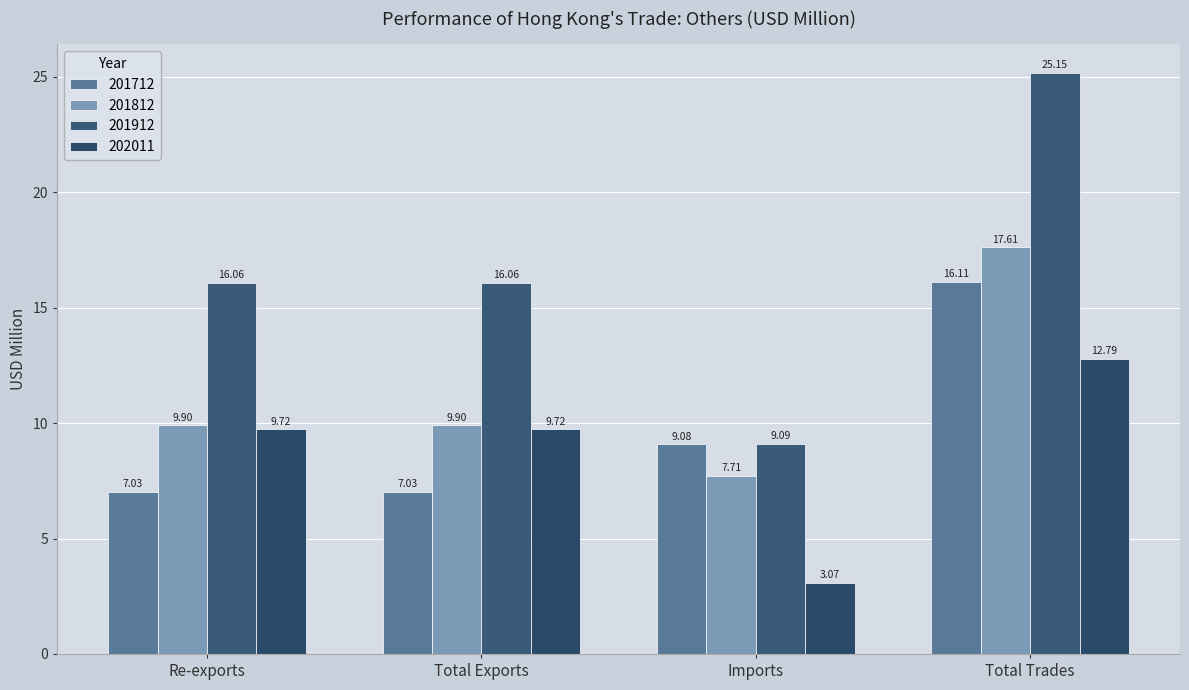

Where is 201812 nearest to the value 12?

Re-exports